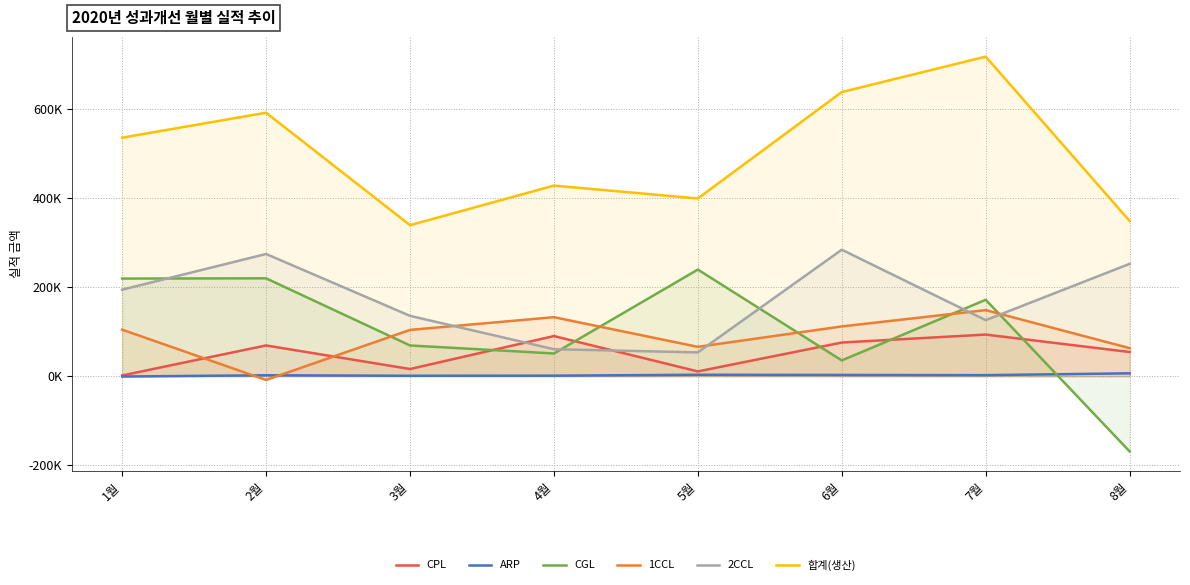

How many intersections are there between CGL and 2CCL?

5